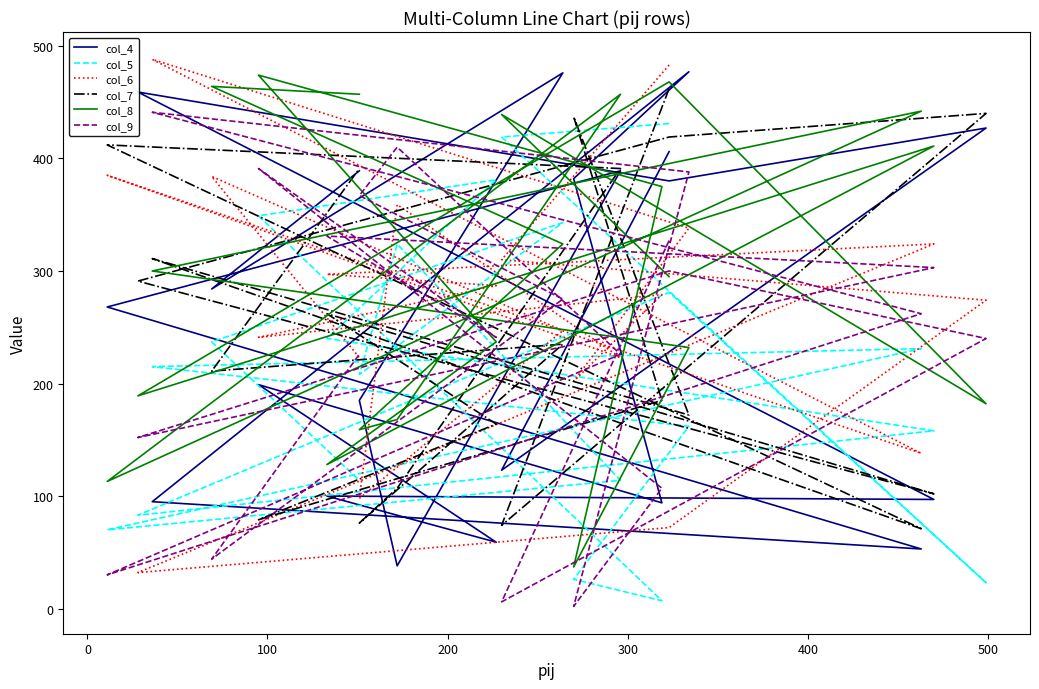

Does the chart display data point markers on the line(s)?

No